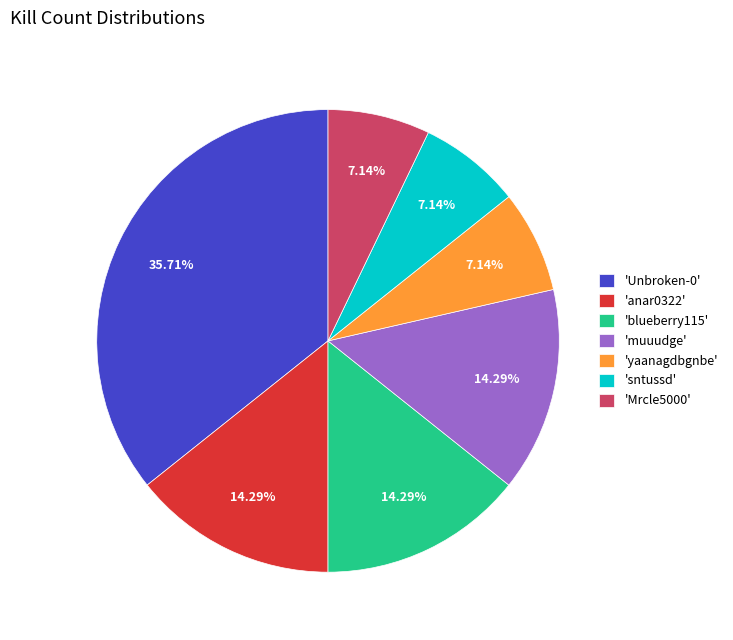

What is the ratio of the value at 'sntussd' to the value at 'yaanagdbgnbe'?

1.0